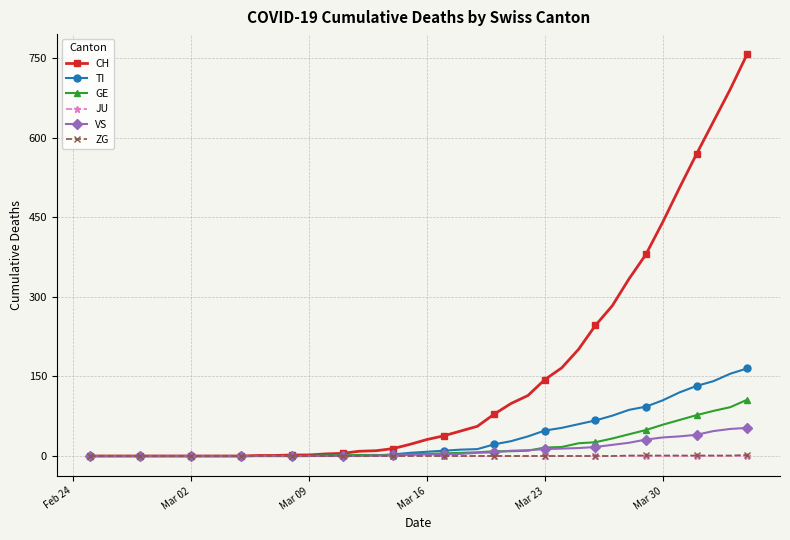

Which series has the largest range (max minus min)?

CH